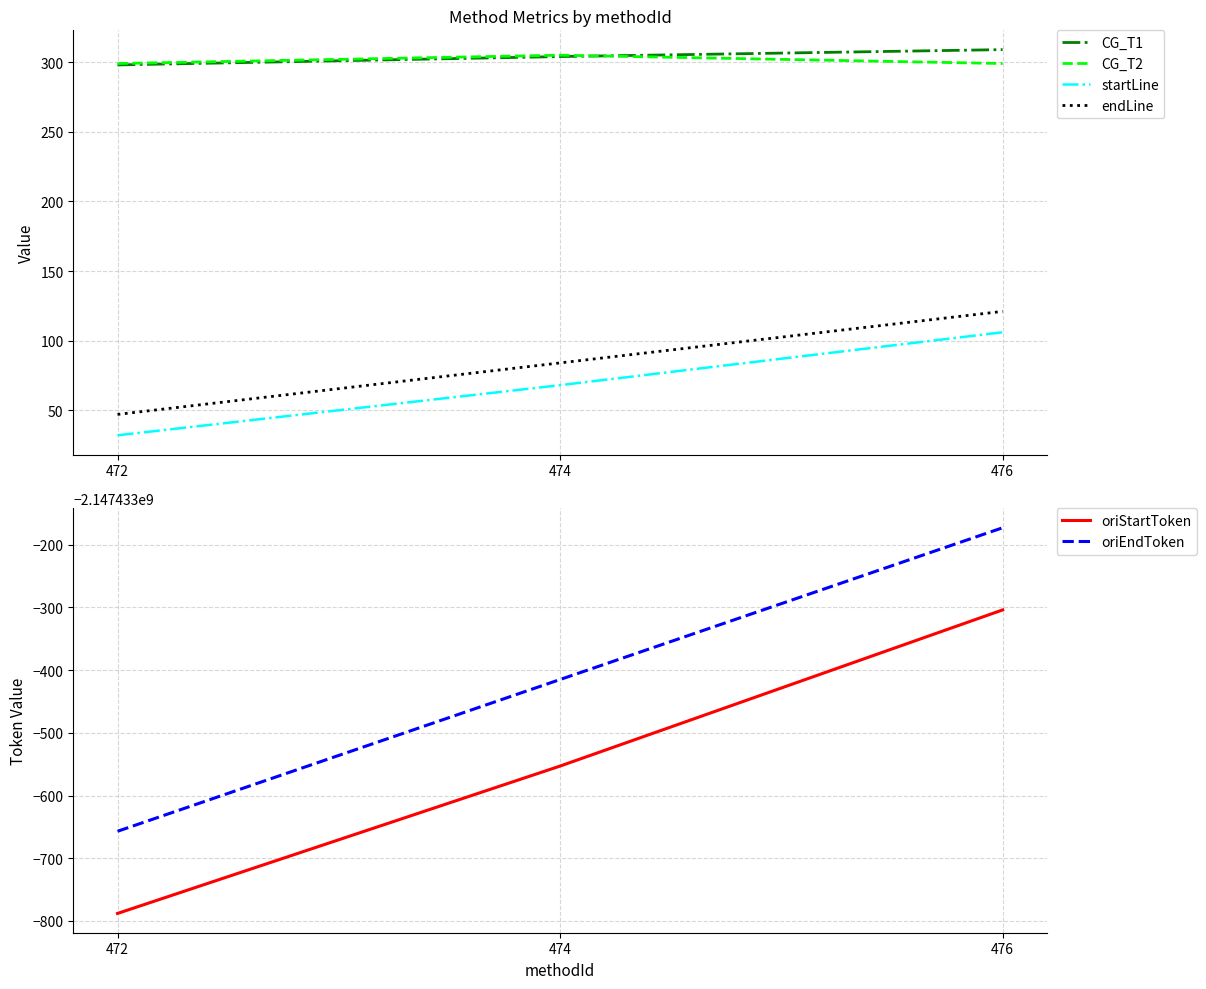

Is it true that CG_T1 equals 68 at 472?

False